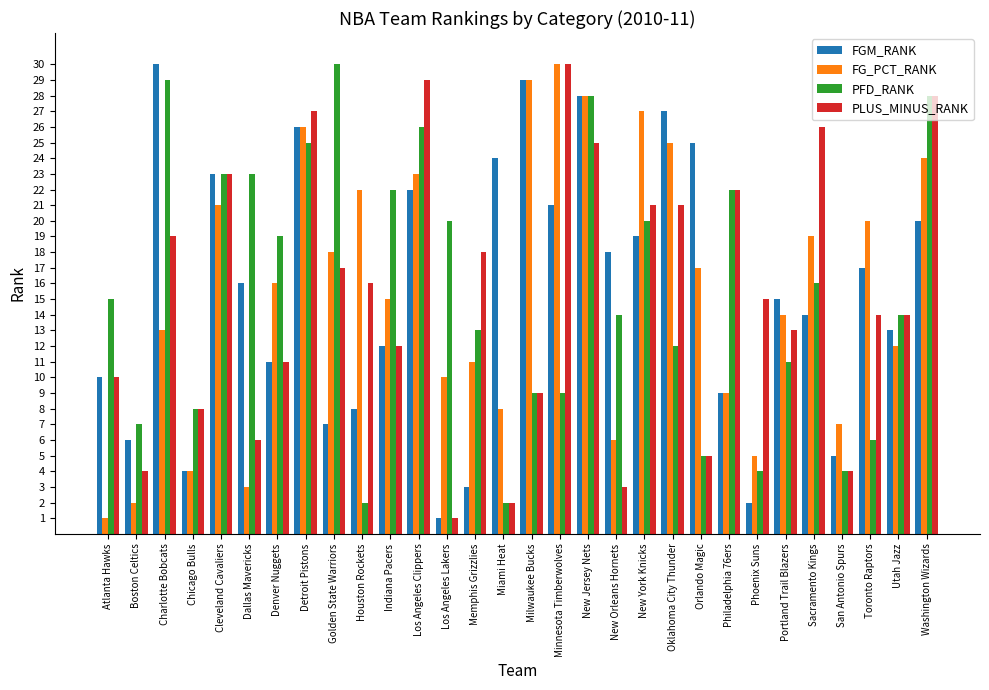

True or false: FG_PCT_RANK has a value of 45 at New York Knicks.

False